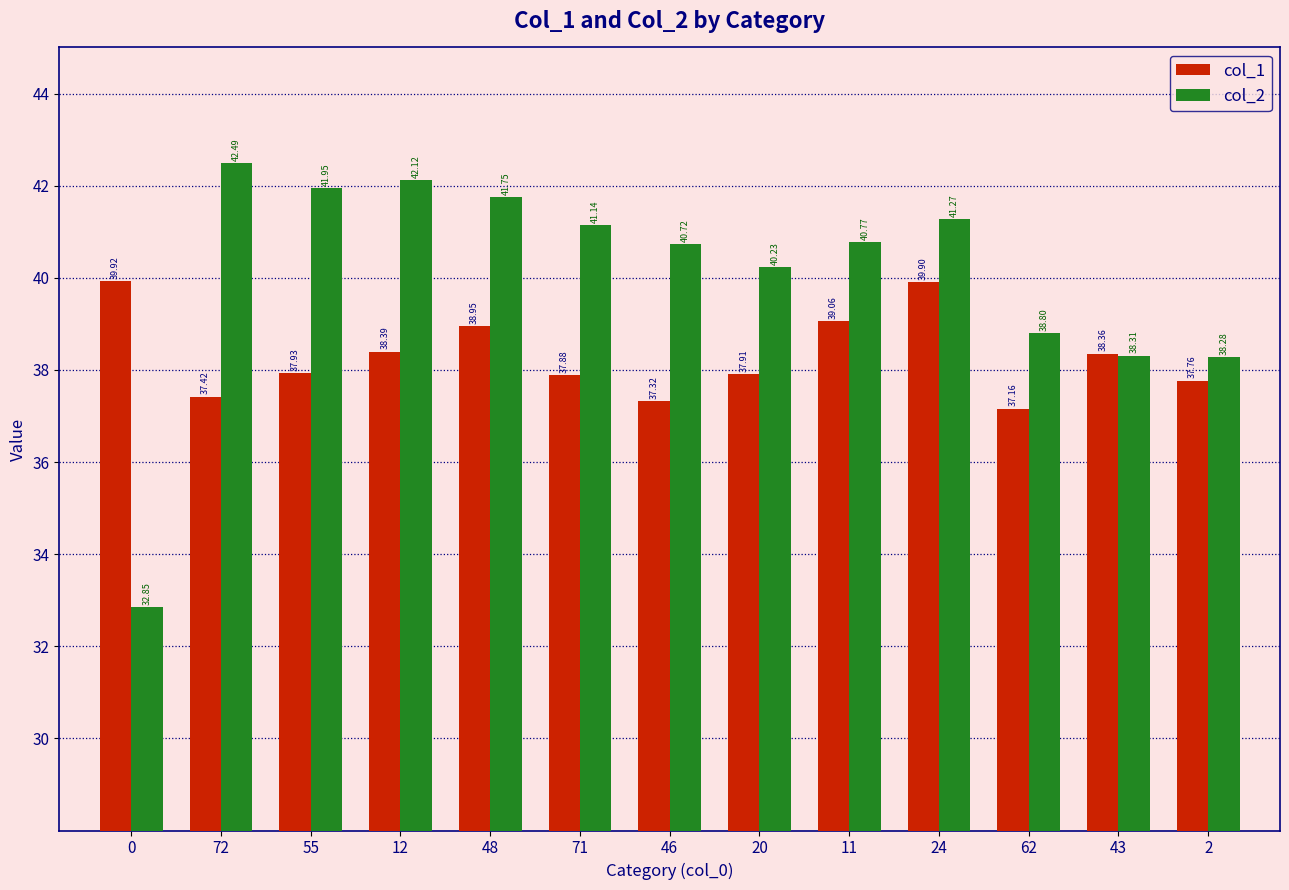

List the series in order of their overall mean, highest first.

col_2, col_1